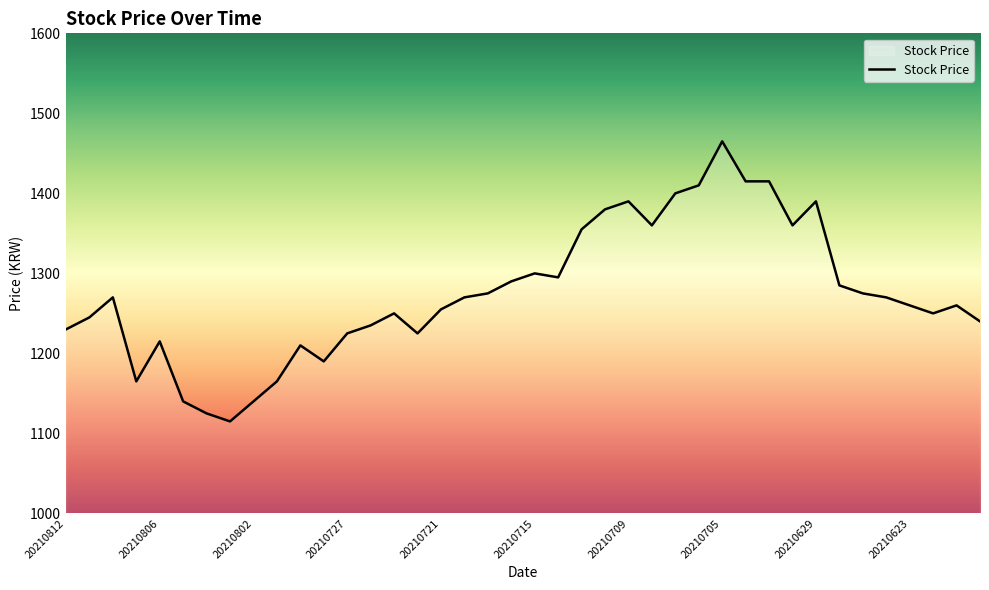

What is the greatest value displayed?

1465